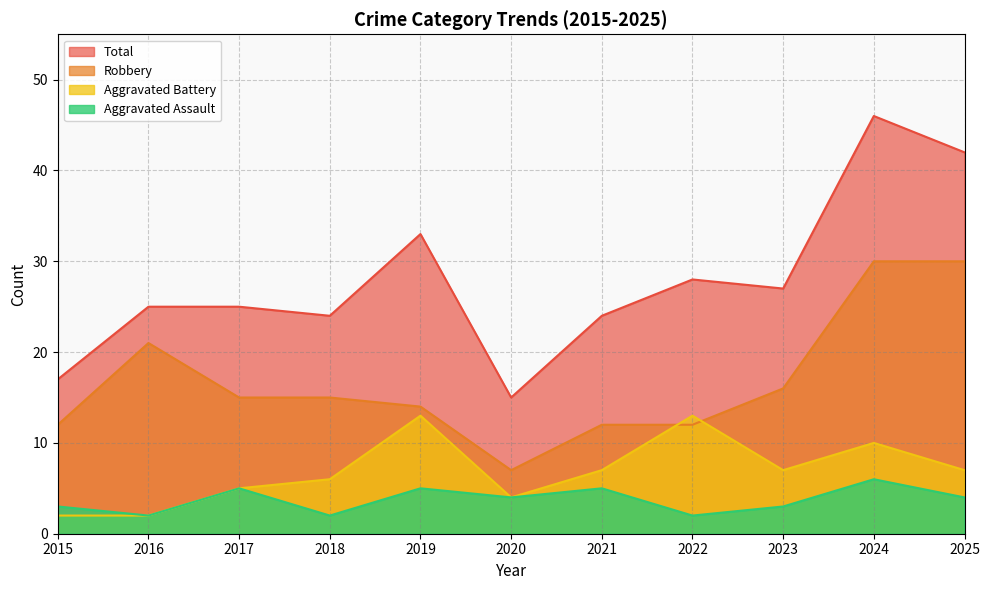

True or false: Aggravated Assault and Total intersect in this chart.

False